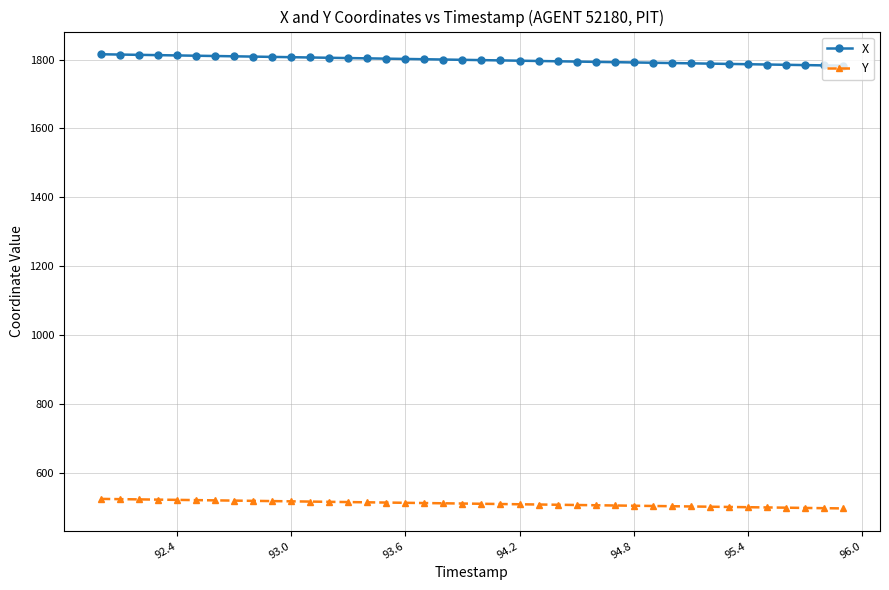

What is the difference between the second highest and second lowest values in the Y series?

26.2